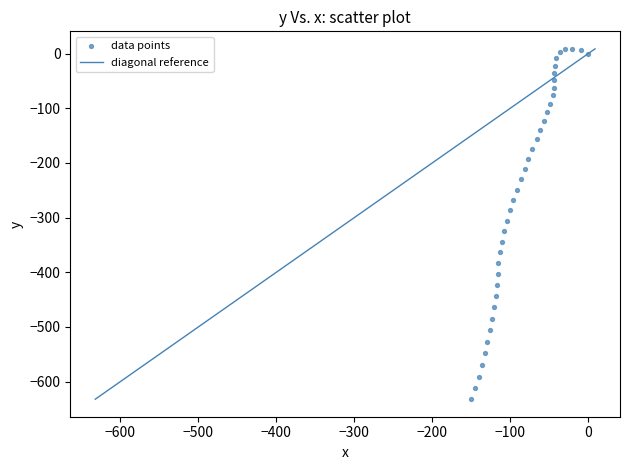

What is the range of X values (max minus min)?

150.3